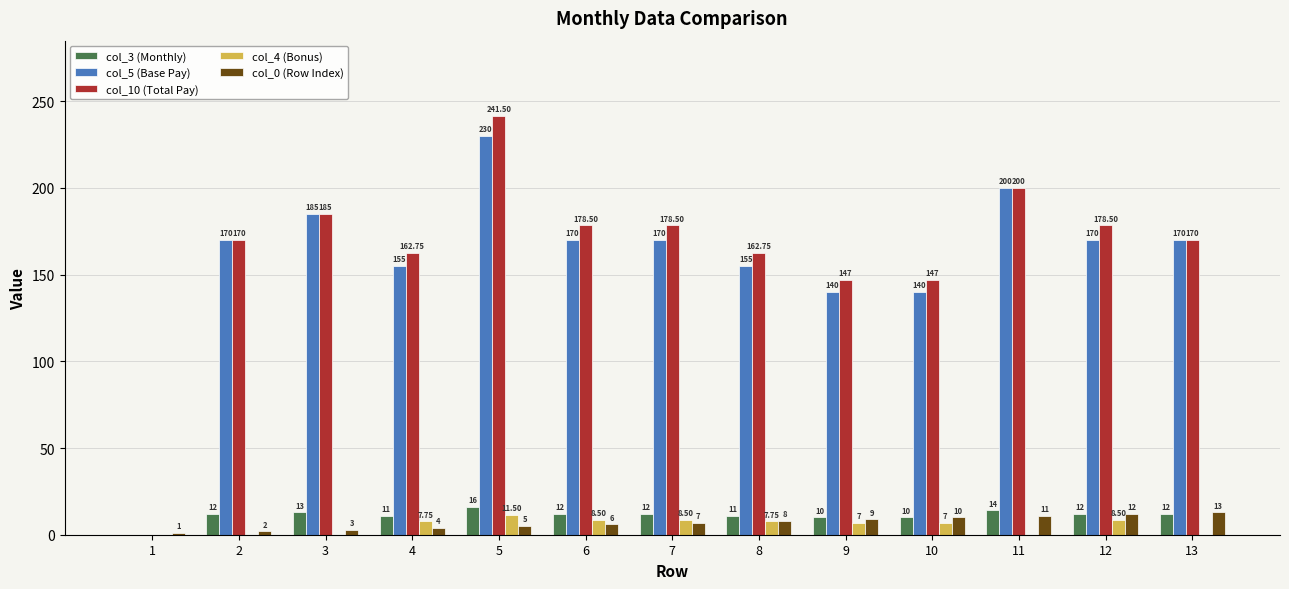

Which series has the largest total across all categories?

col_10 (Total Pay)